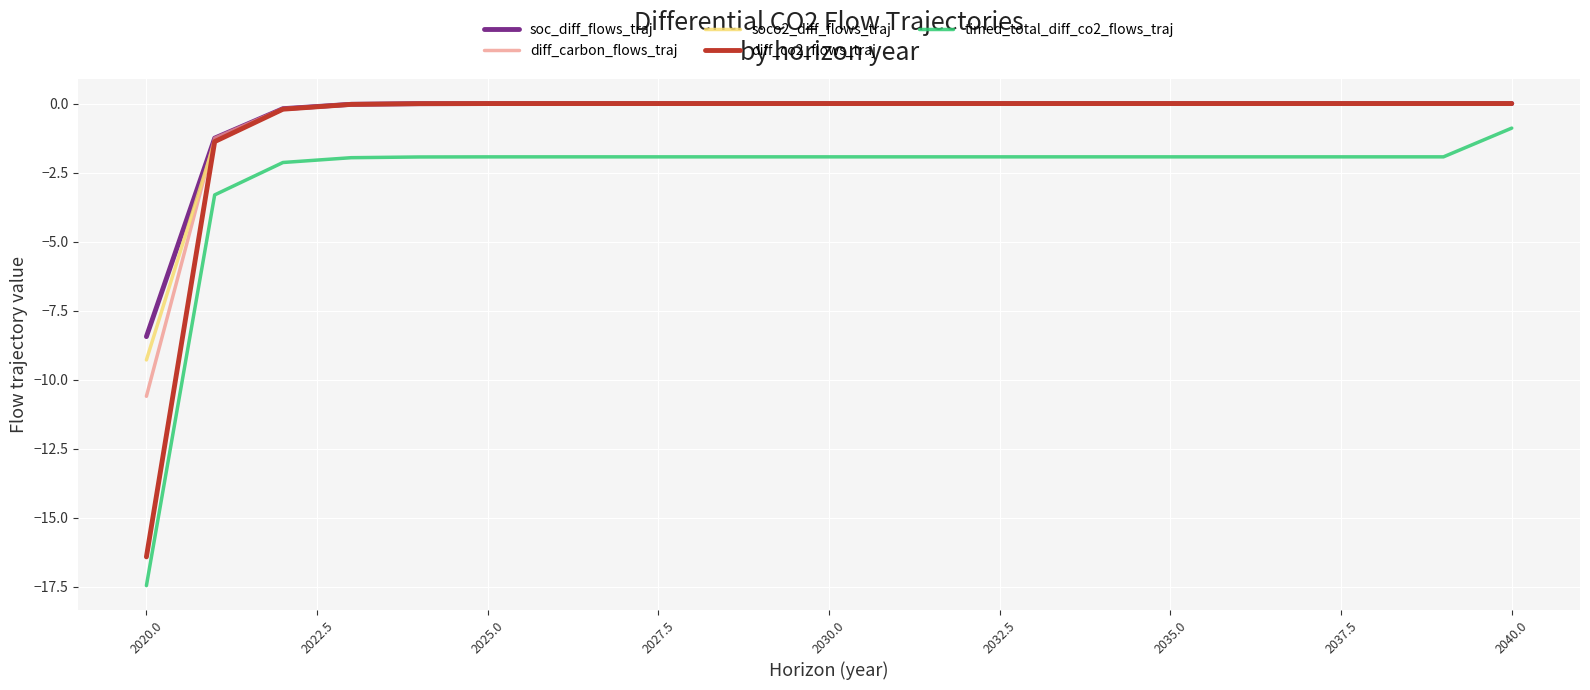

What is the lowest value of the soc_diff_flows_traj series?

-8.4